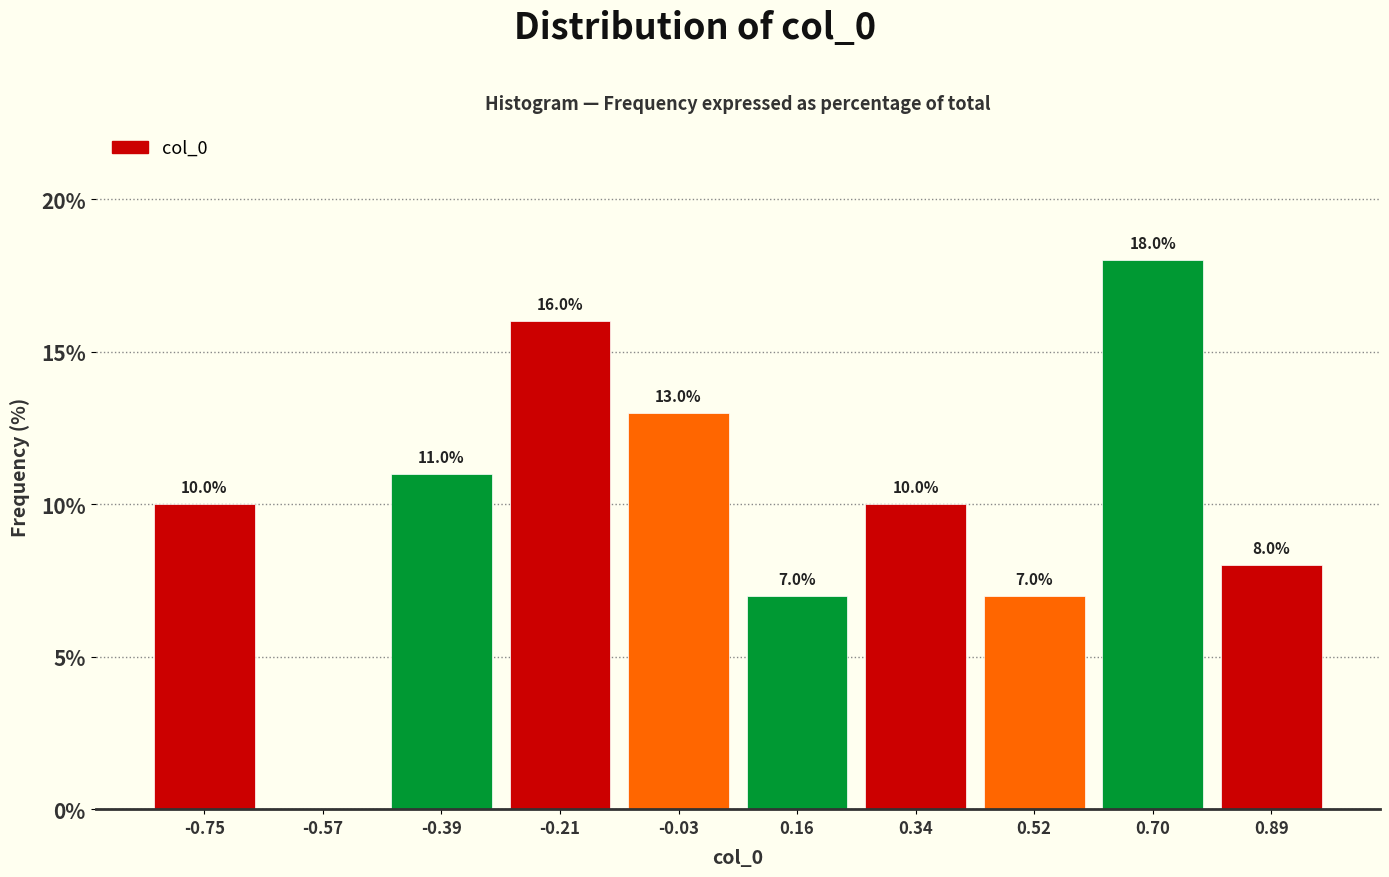

Over which range of the x-axis is the bar tallest?

0.62 to 0.80